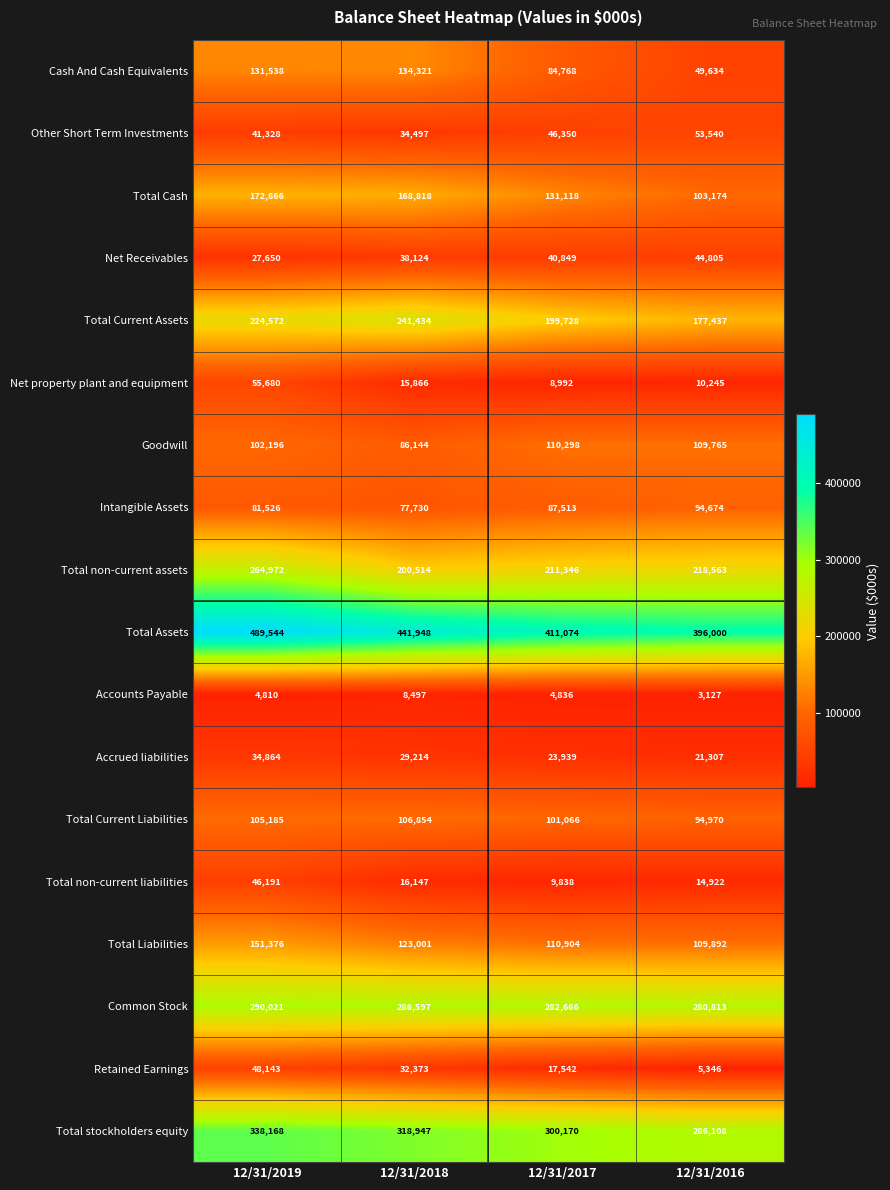

Which series has the largest range (max minus min)?

Total Assets